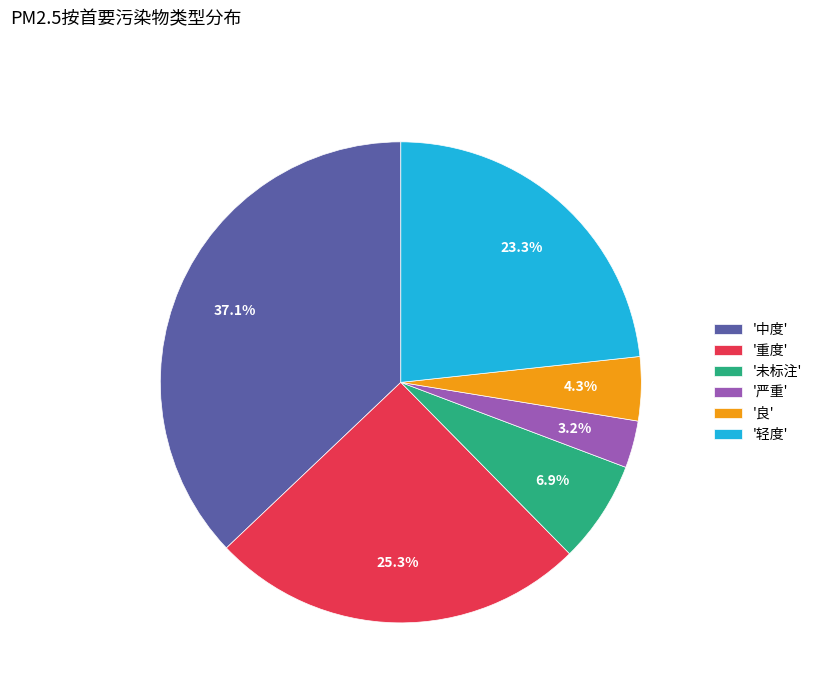

Which category has the smallest portion of the pie?

'严重'